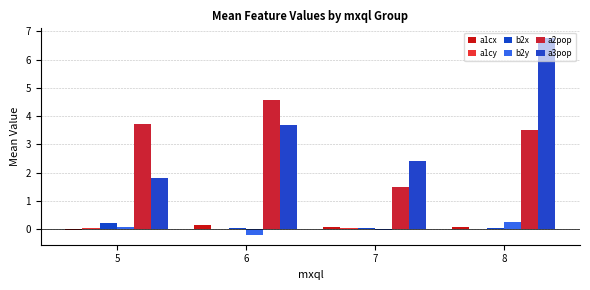

Count the number of categories in the chart.

4